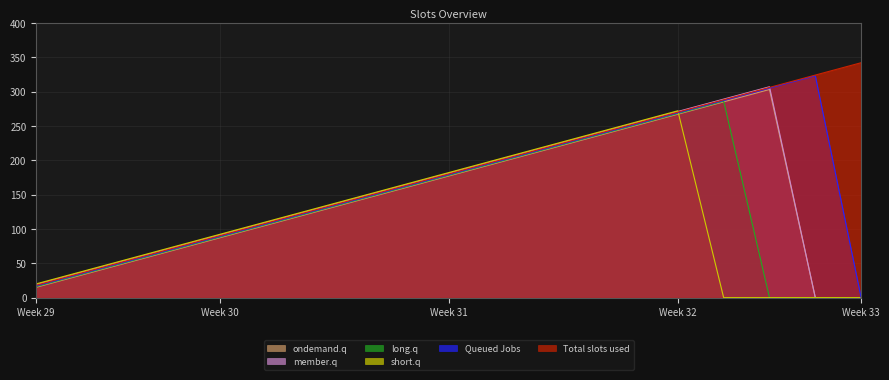

Reading right to left, what are all the values shown in this chart?

col_18: 342	324	306	288	270	252	234	216	198	180	162	144	126	108	90	72	54	36	18
col_17: 0	323	305	287	269	251	233	215	197	179	161	143	125	107	89	71	53	35	17
col_19: 0	0	307	289	271	253	235	217	199	181	163	145	127	109	91	73	55	37	19
col_16: 0	0	0	286	268	250	232	214	196	178	160	142	124	106	88	70	52	34	16
col_20: 0	0	0	0	272	254	236	218	200	182	164	146	128	110	92	74	56	38	20
col_15: 0	0	303	285	267	249	231	213	195	177	159	141	123	105	87	69	51	33	15